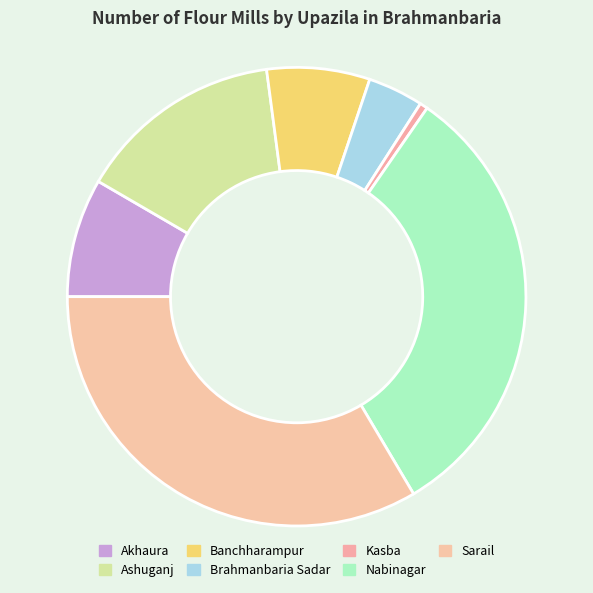

Rank the categories by value from highest to lowest.

Sarail, Nabinagar, Ashuganj, Akhaura, Banchharampur, Brahmanbaria Sadar, Kasba